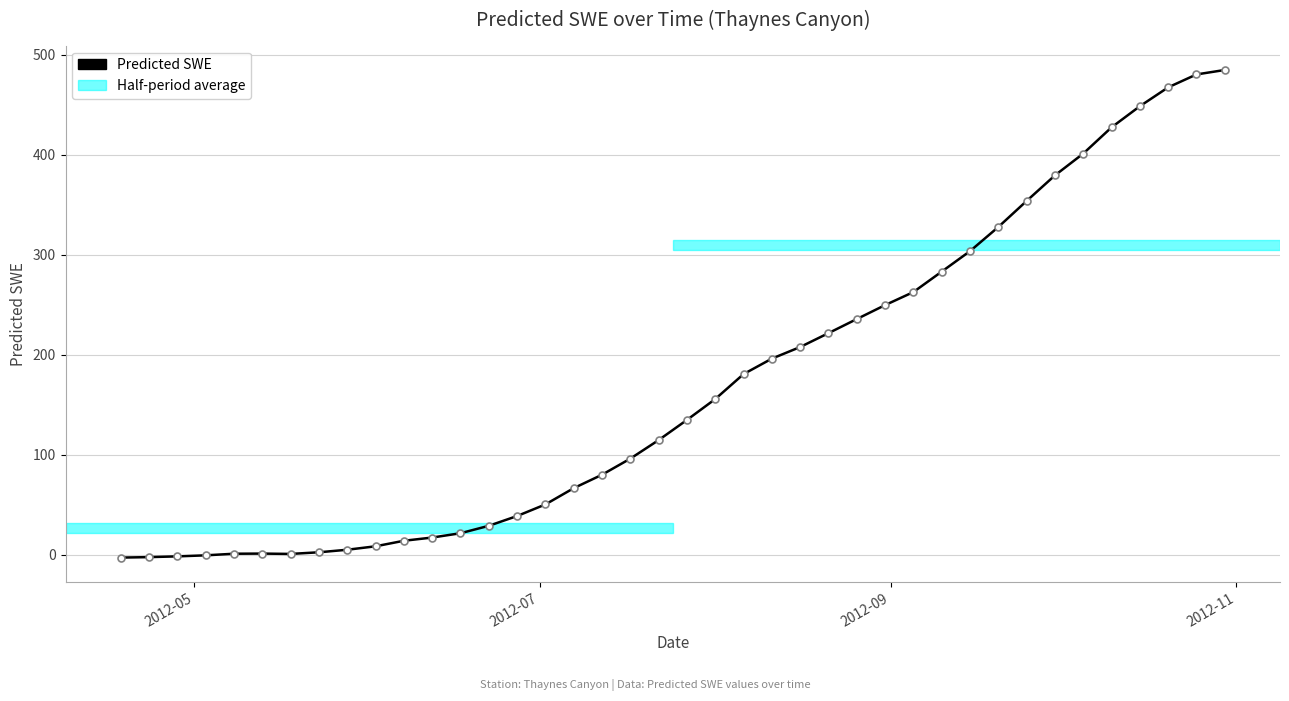

What is the value of the 24th point from the left?

196.2